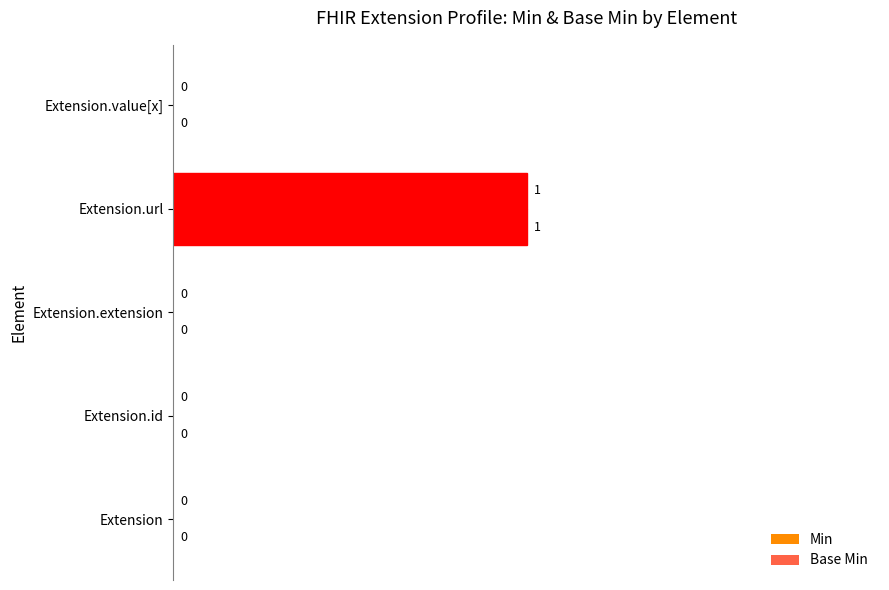

How many categories are shown in the chart?

5